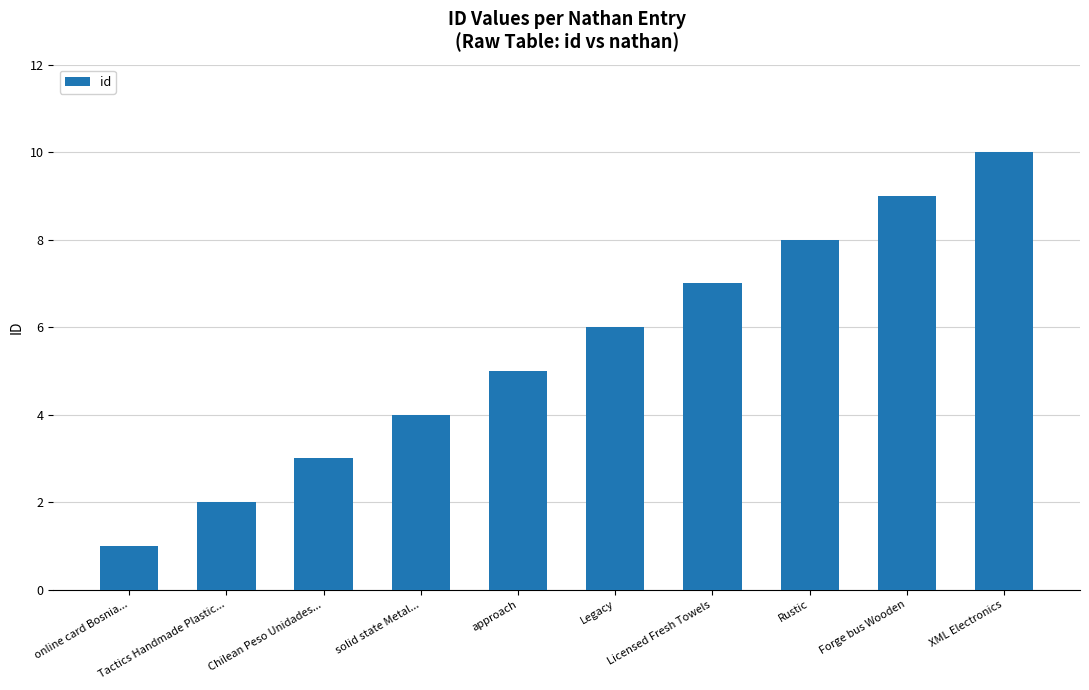

The value at solid state Metal... is 4. True or false?

True